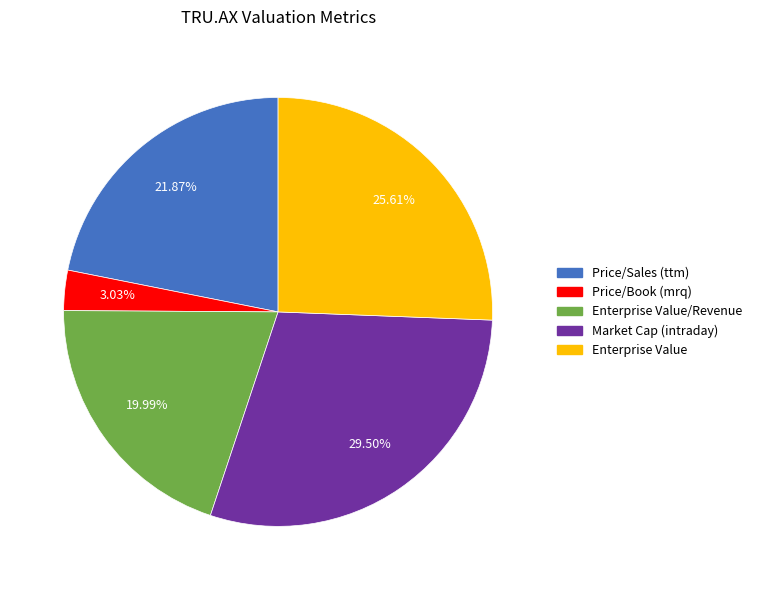

Is there a majority slice in this chart?

No